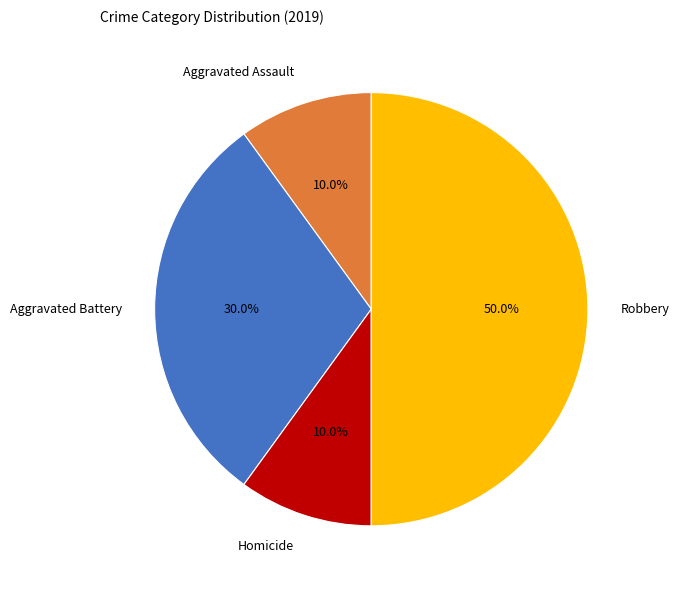

Which slice is the largest?

Robbery